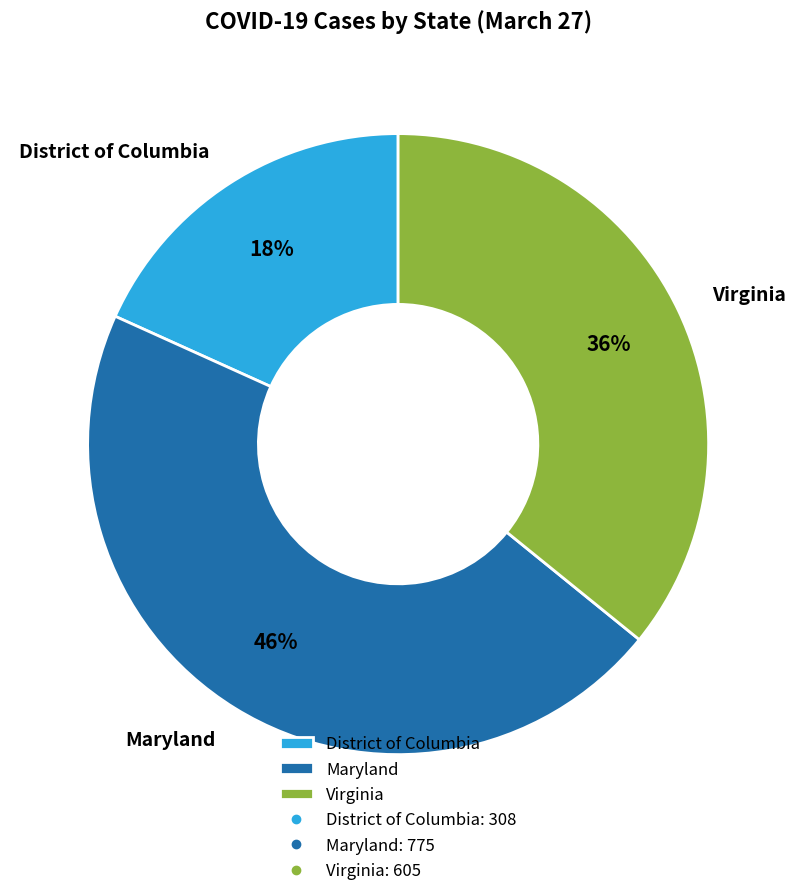

Does Virginia account for over 50% of the chart?

No